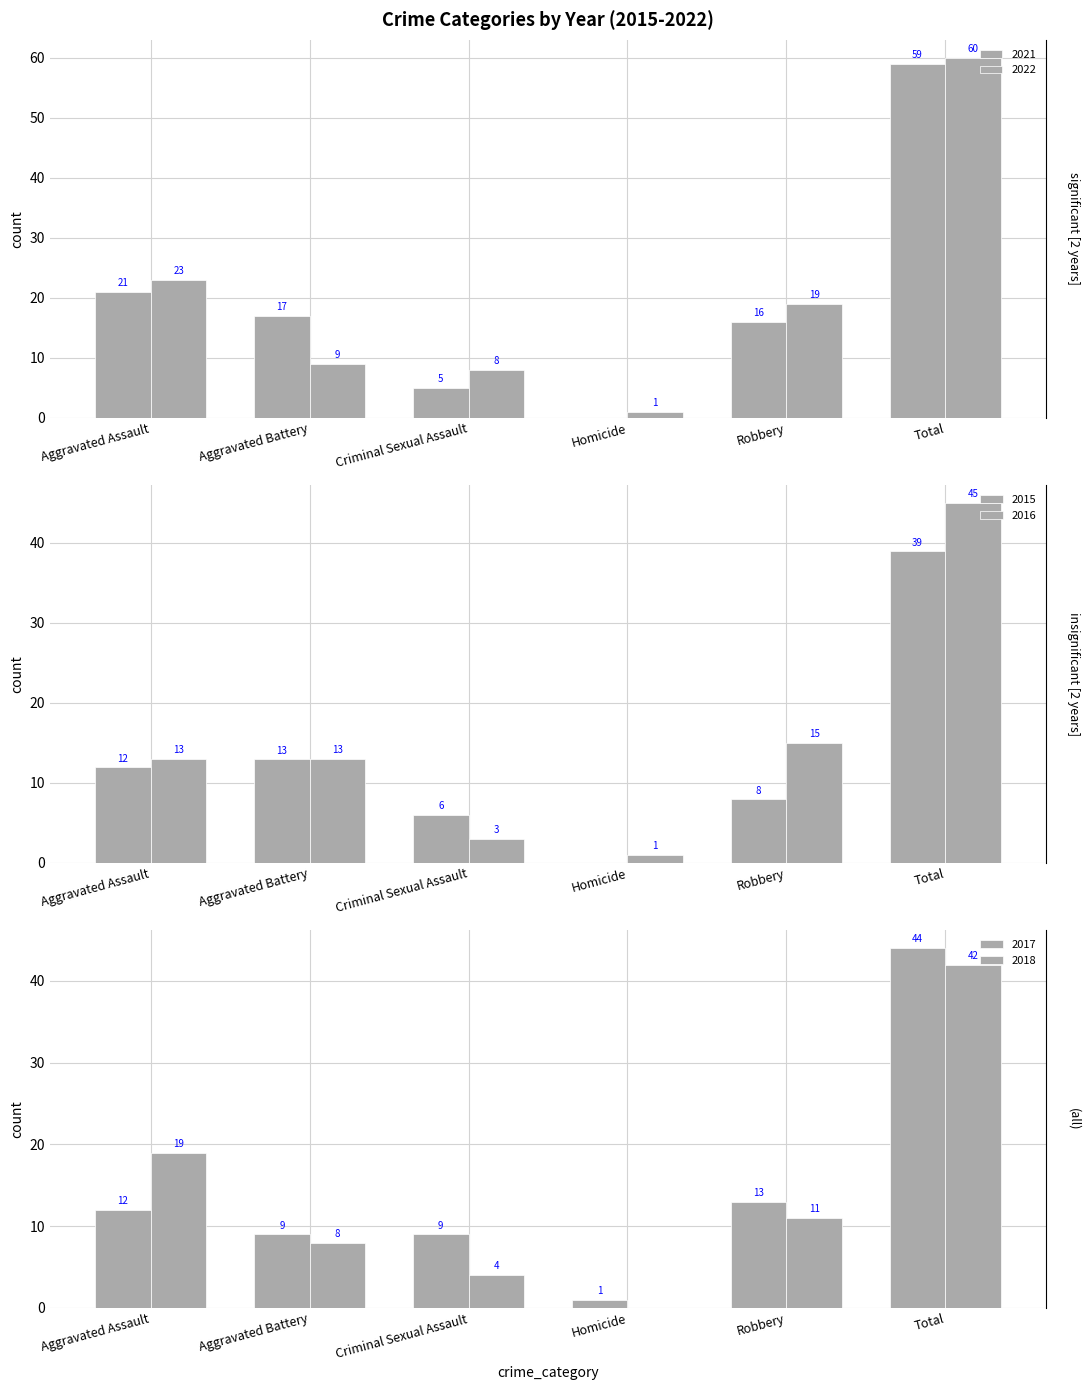

How many distinct data groups are displayed?

6